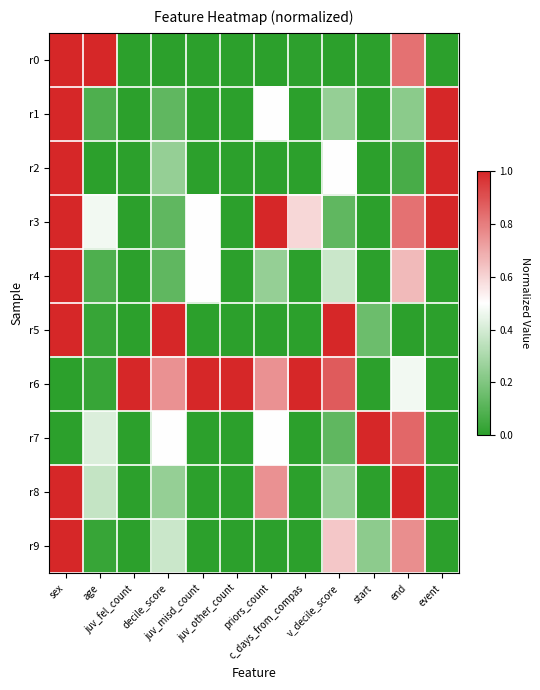

Between juv_fel_count and start, which series saw the biggest shift?

r6